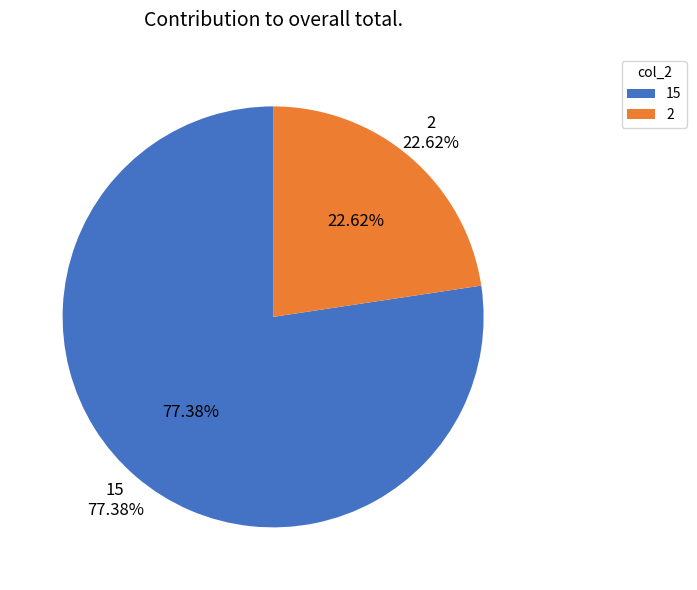

To the nearest percent, what percentage of the pie is 2?

23%